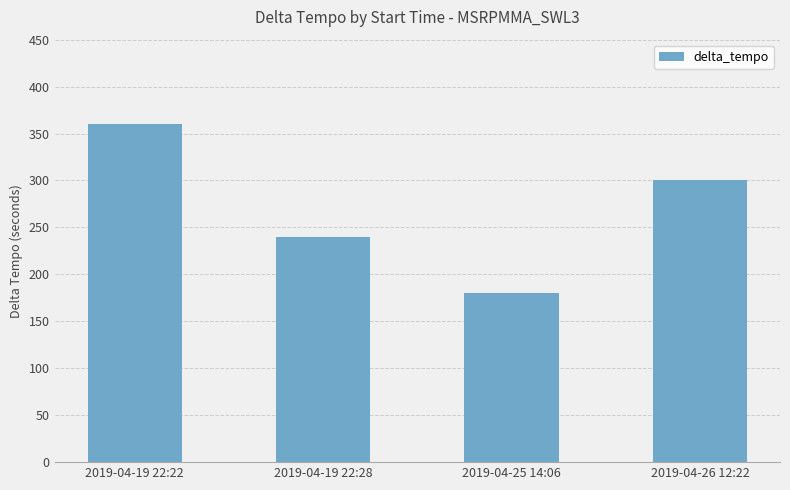

Rank the categories by value from highest to lowest.

2019-04-19 22:22, 2019-04-26 12:22, 2019-04-19 22:28, 2019-04-25 14:06